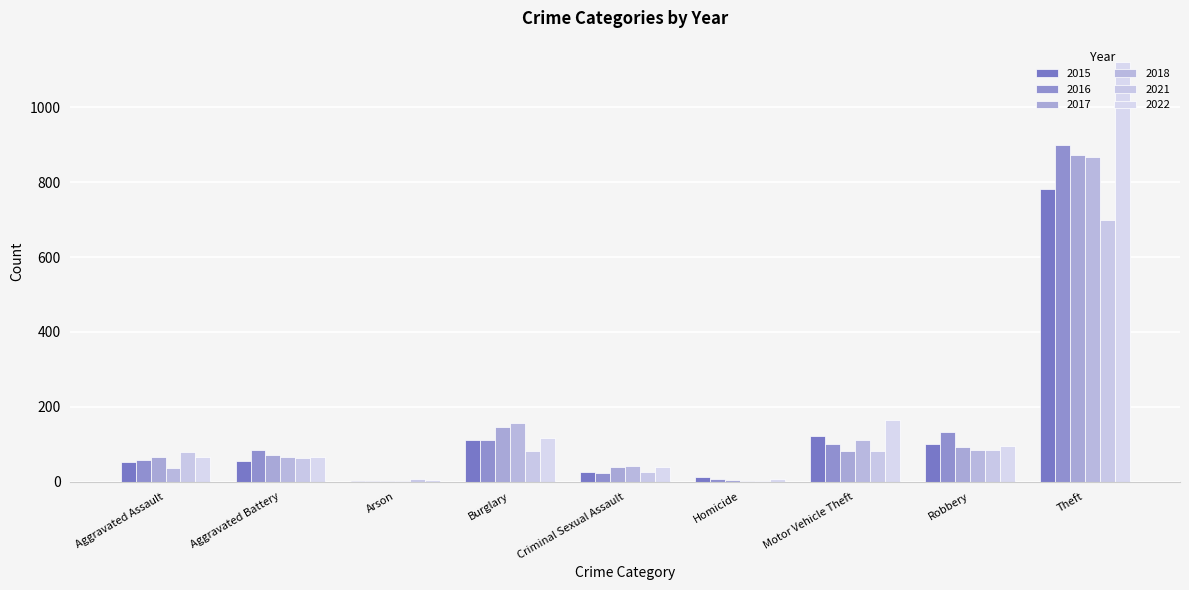

What is the sum of the 2016 values at Arson and Homicide?

9